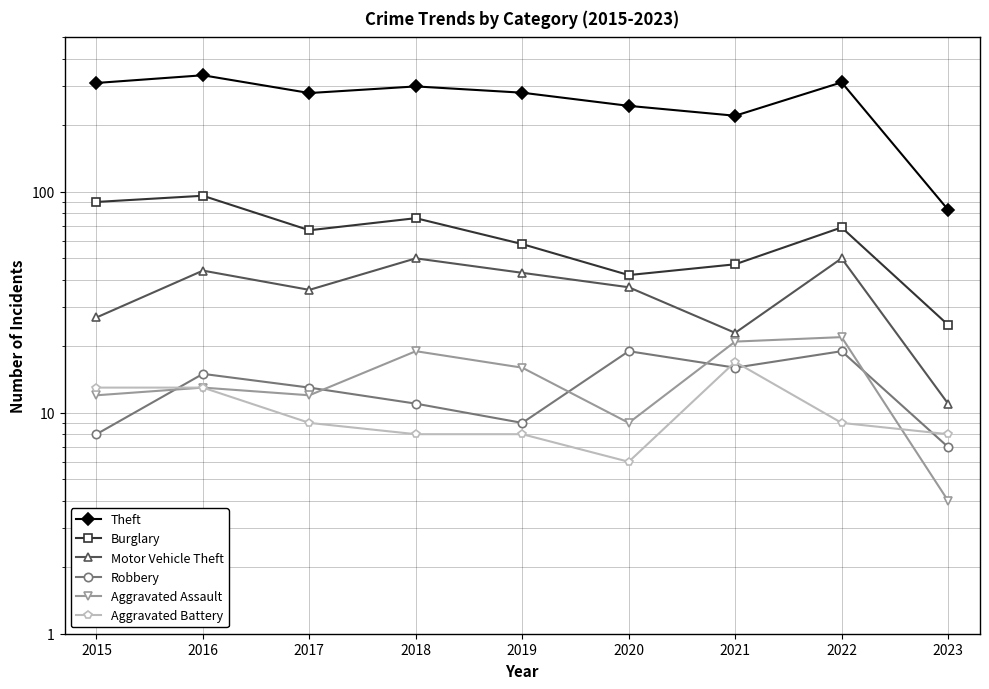

What is the highest value of the Aggravated Battery series?

17